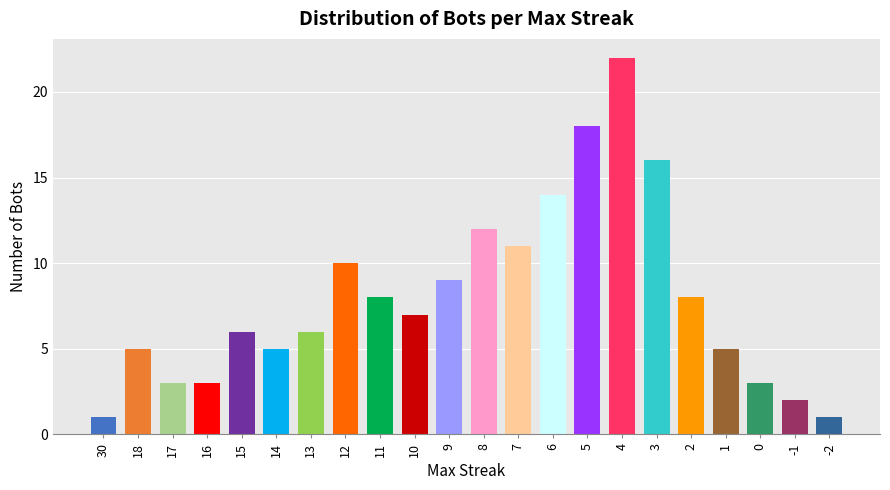

What is the difference between the maximum and minimum values?

21